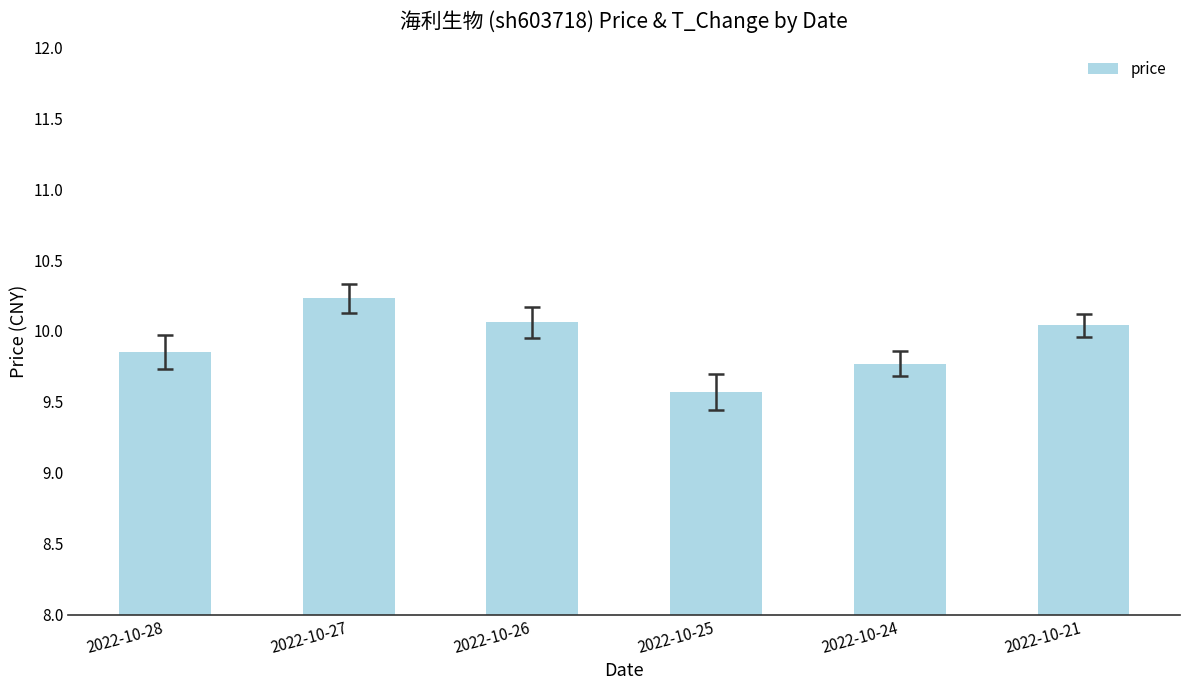

What is the greatest value displayed?

10.2